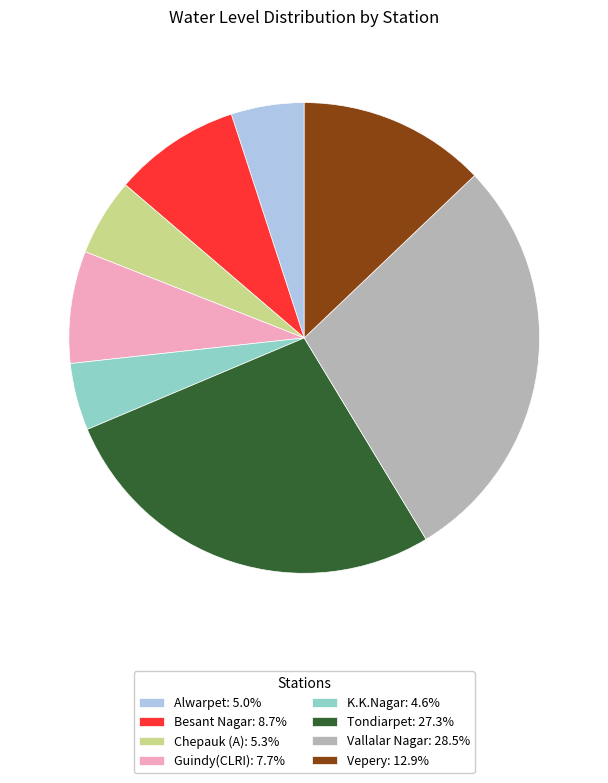

What is the largest slice in the pie chart?

Vallalar Nagar